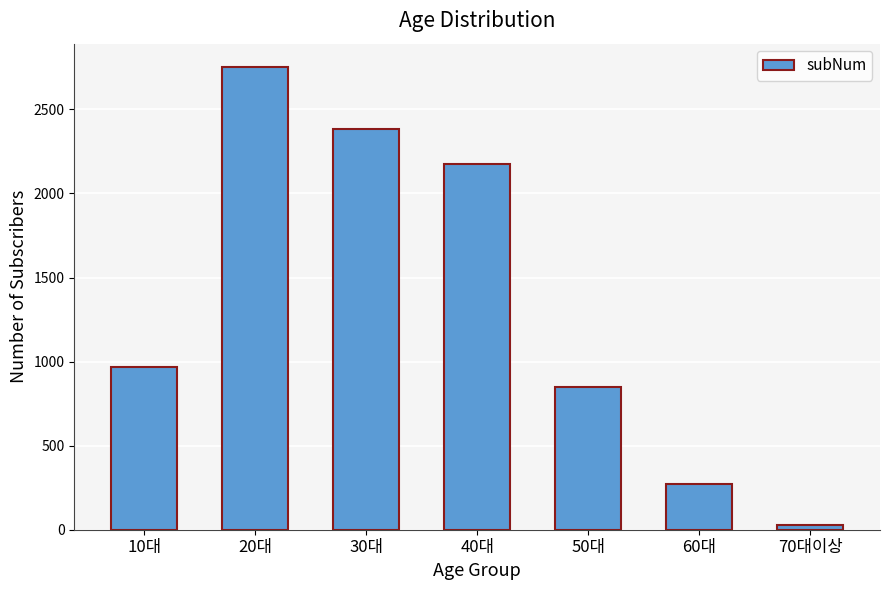

What is the sum of all values?

9428